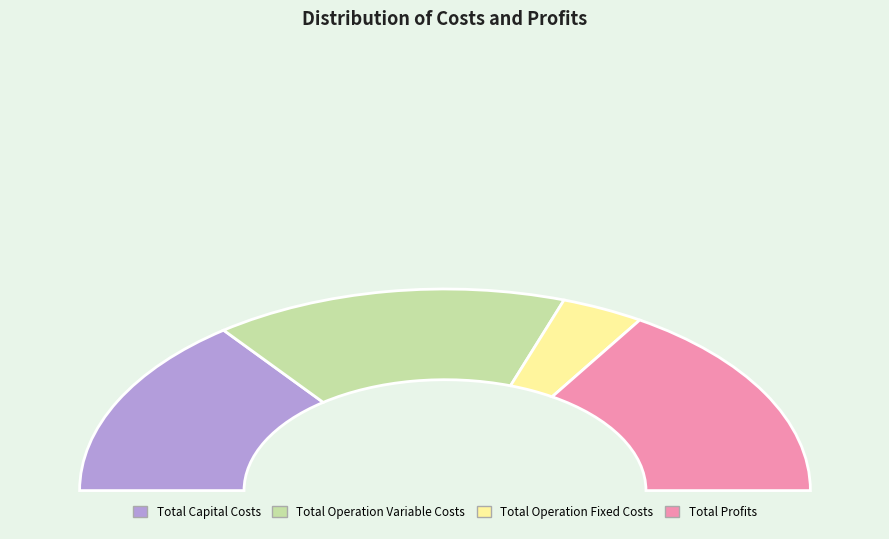

What percentage is the Total Operation Variable Costs slice, to the nearest percent?

31%